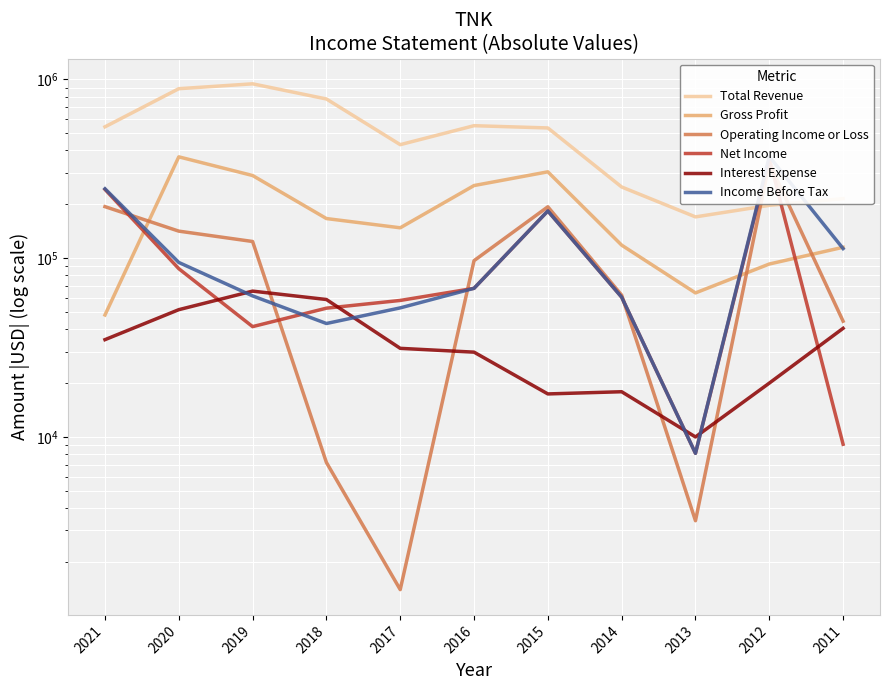

List the series in order of their peak value, highest first.

Total Revenue, Income Before Tax, Gross Profit, Net Income, Operating Income or Loss, Interest Expense